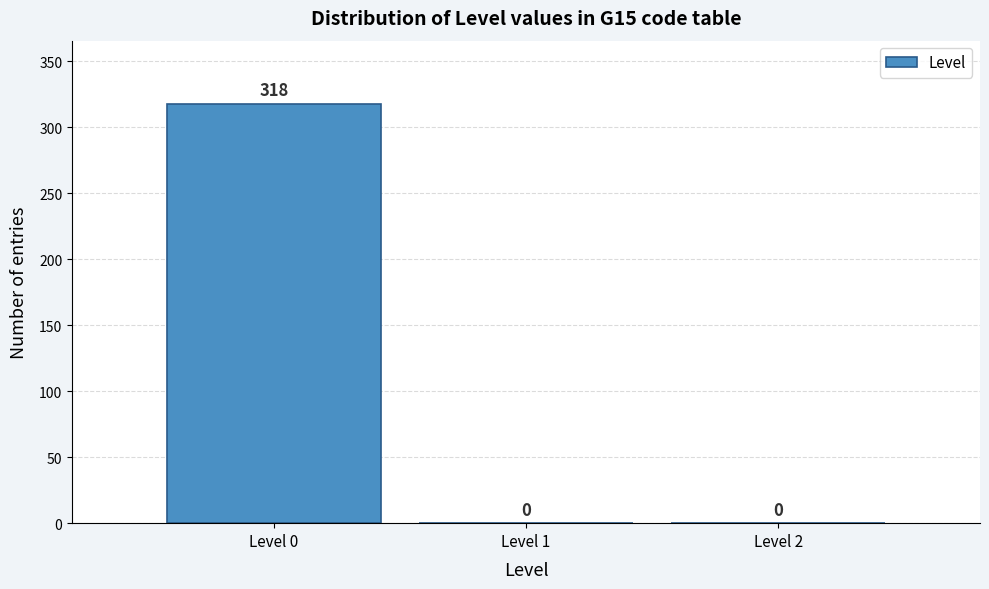

Reading left to right, what are all the values shown in this chart?

Level 0=318	Level 1=0	Level 2=0